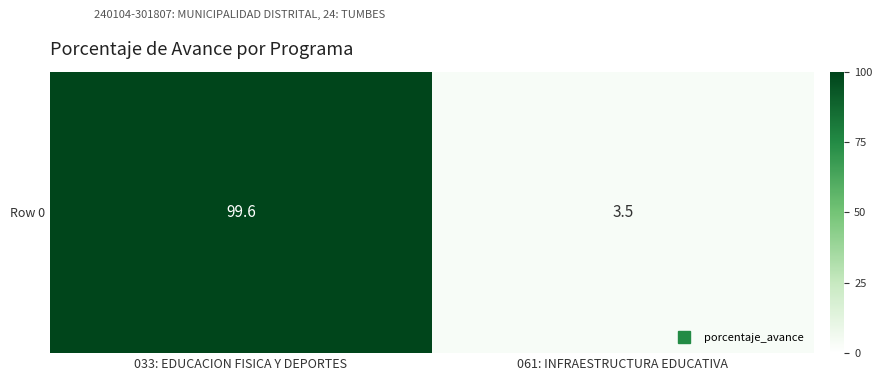

What is the maximum value shown in the chart?

99.6